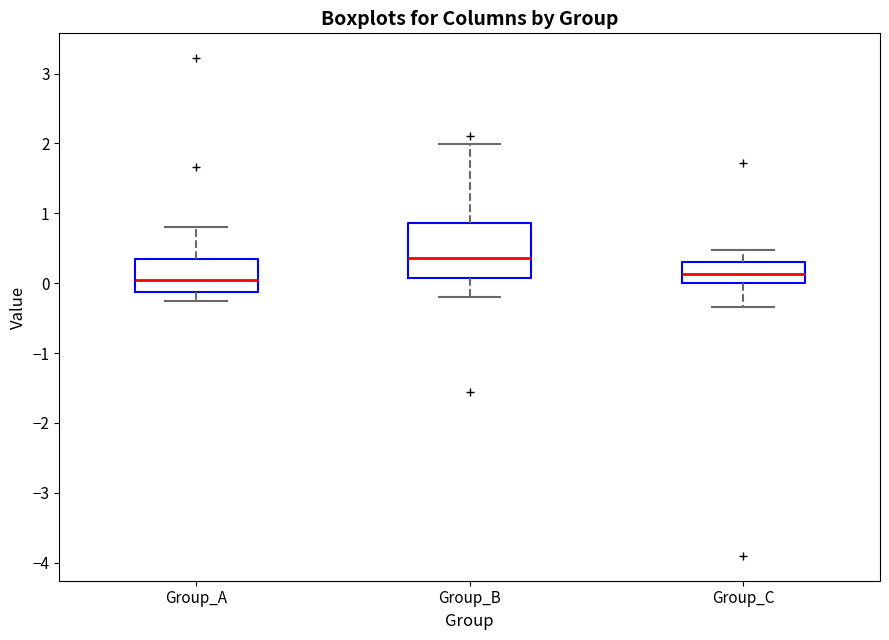

Reading left to right, transcribe this box plot: for each box, give where its median line is, the range the box spans, and where its two whiskers end, as read against the y-axis. The values are not printed on the chart, so give them approximately, as read against the axis.

Group_A: median 0.0, box -0.1 to 0.3, whiskers -0.3 to 0.8
Group_B: median 0.4, box 0.1 to 0.9, whiskers -0.2 to 2.0
Group_C: median 0.1, box 0.0 to 0.3, whiskers -0.3 to 0.5